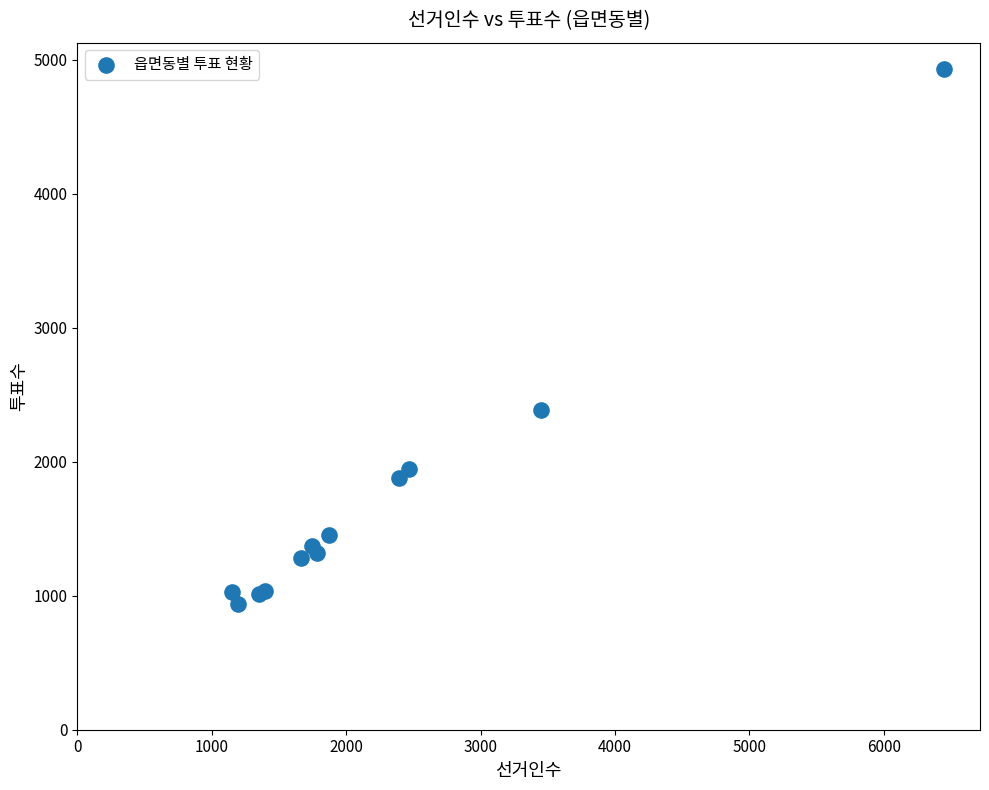

What Y value in the scatter plot is closest to 2933?

2390